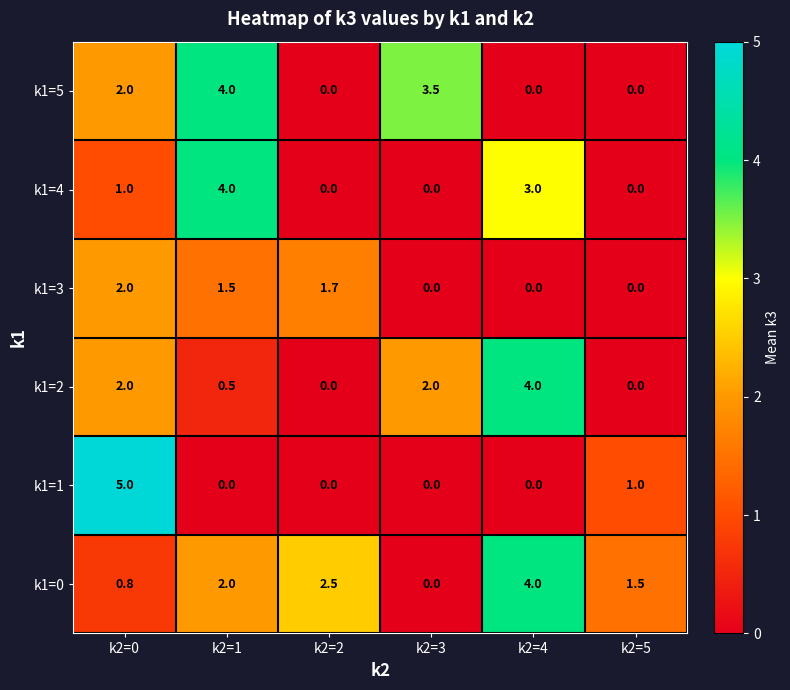

What is the approximate value of k1=0 at k2=1?

2.0